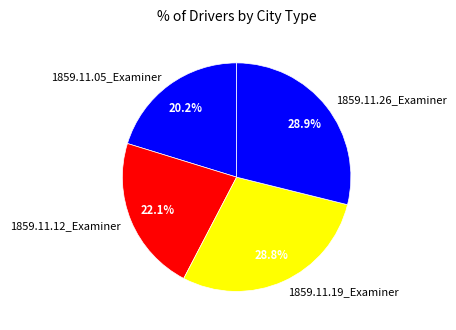

Does 1859.11.05_Examiner account for over 50% of the chart?

No